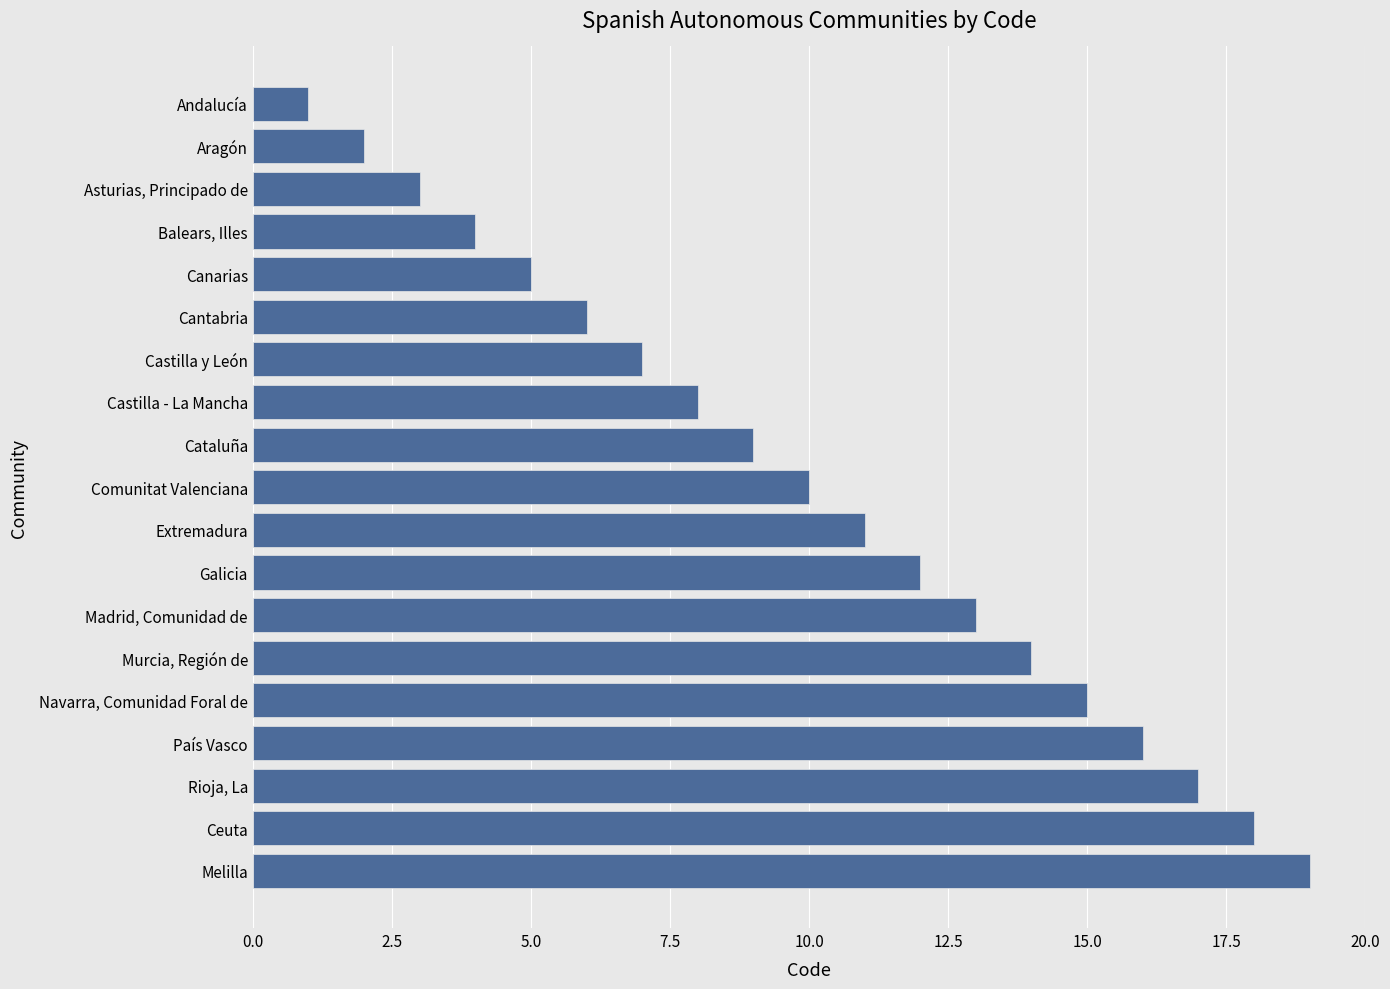

What is the difference between the maximum and second lowest values?

17